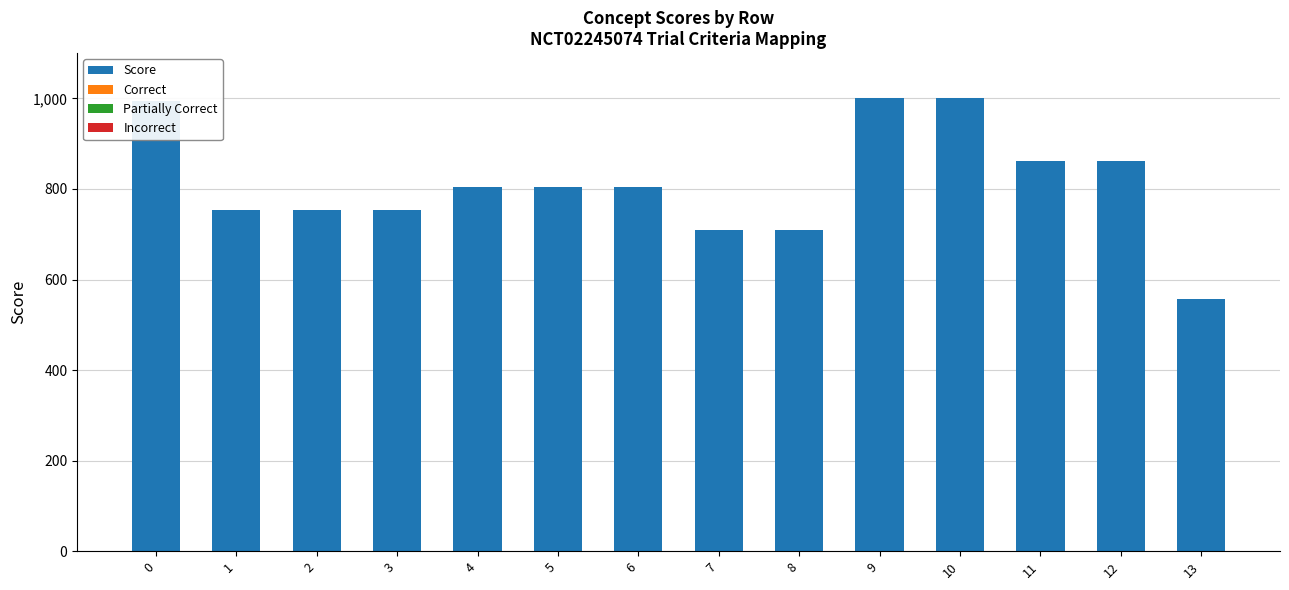

How many distinct data groups are displayed?

1